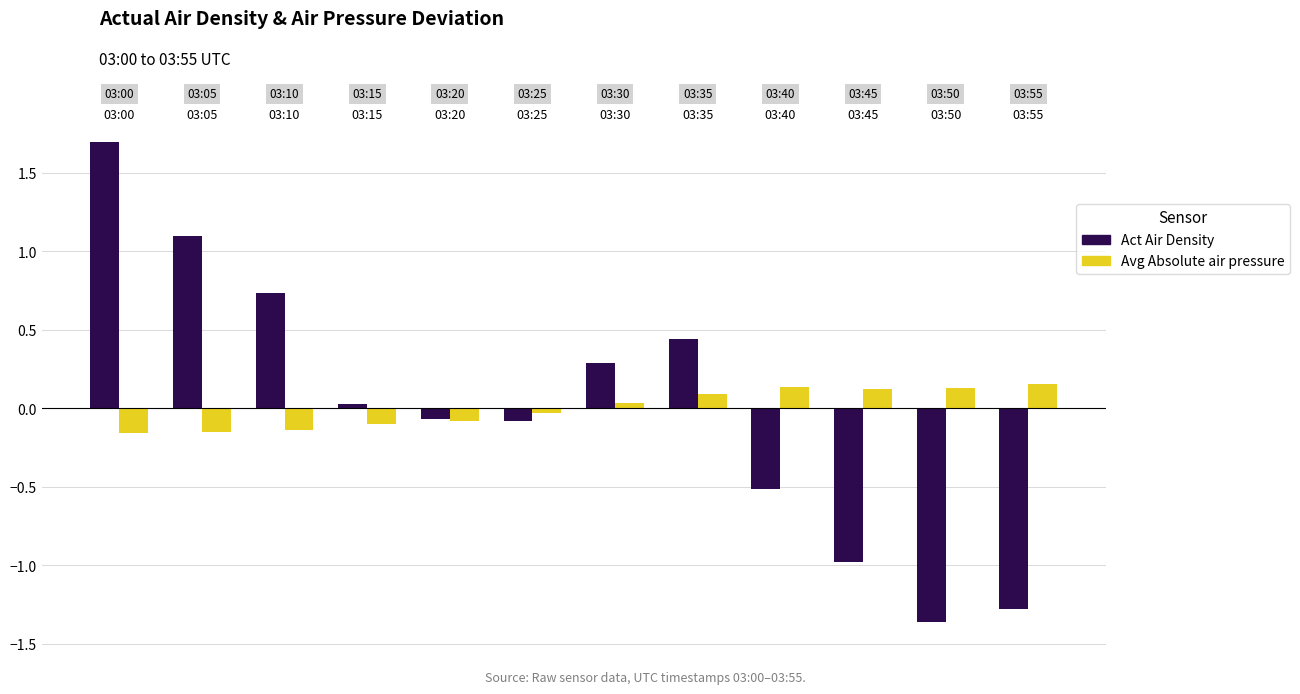

Which series has the widest spread of values?

Act Air Density